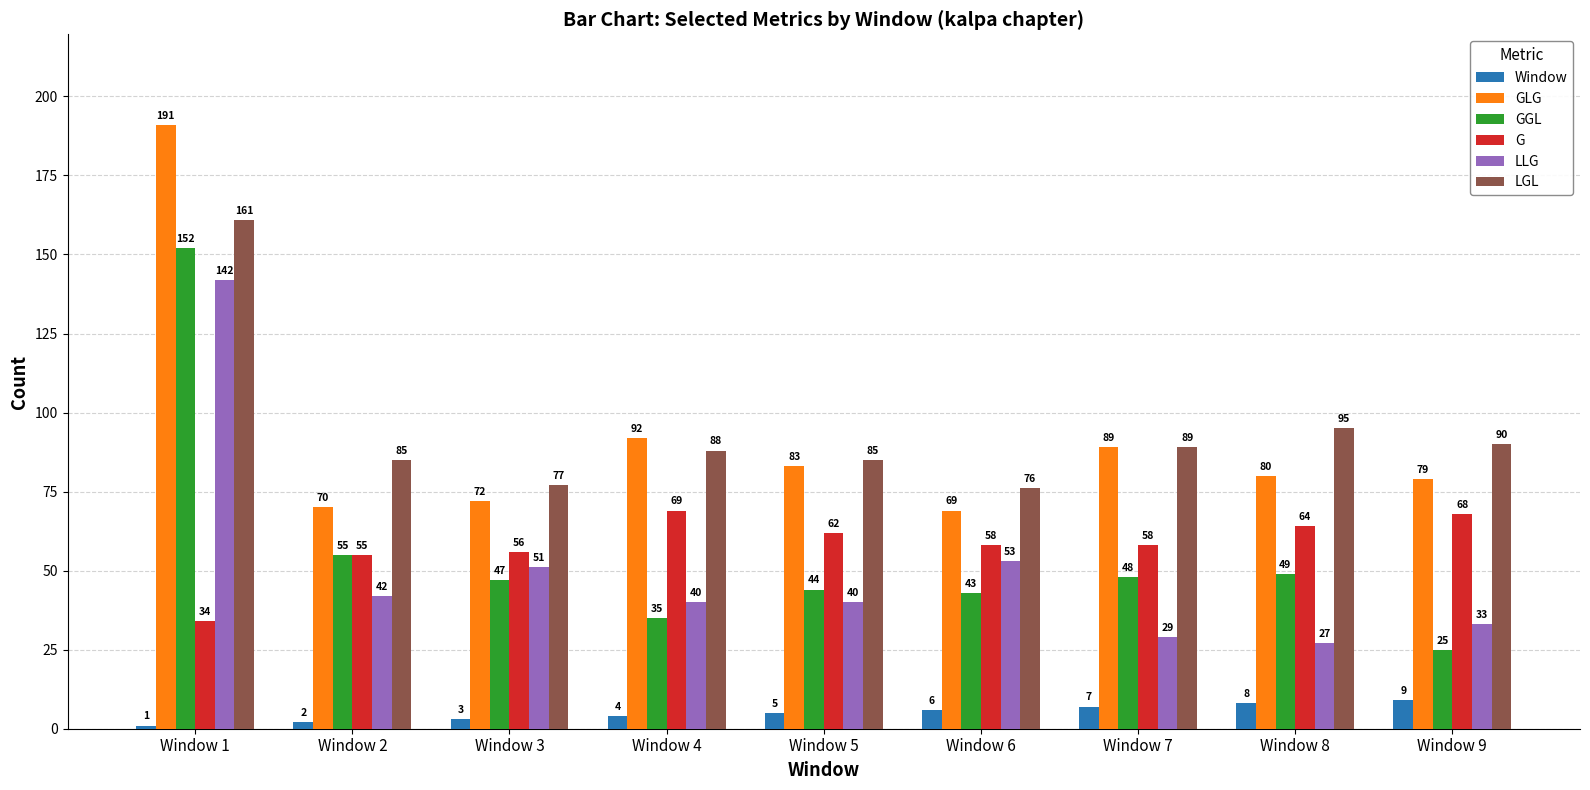

Reading right to left, list all the values displayed in this chart.

Window: 9	8	7	6	5	4	3	2	1
GLG: 79	80	89	69	83	92	72	70	191
GGL: 25	49	48	43	44	35	47	55	152
G: 68	64	58	58	62	69	56	55	34
LLG: 33	27	29	53	40	40	51	42	142
LGL: 90	95	89	76	85	88	77	85	161